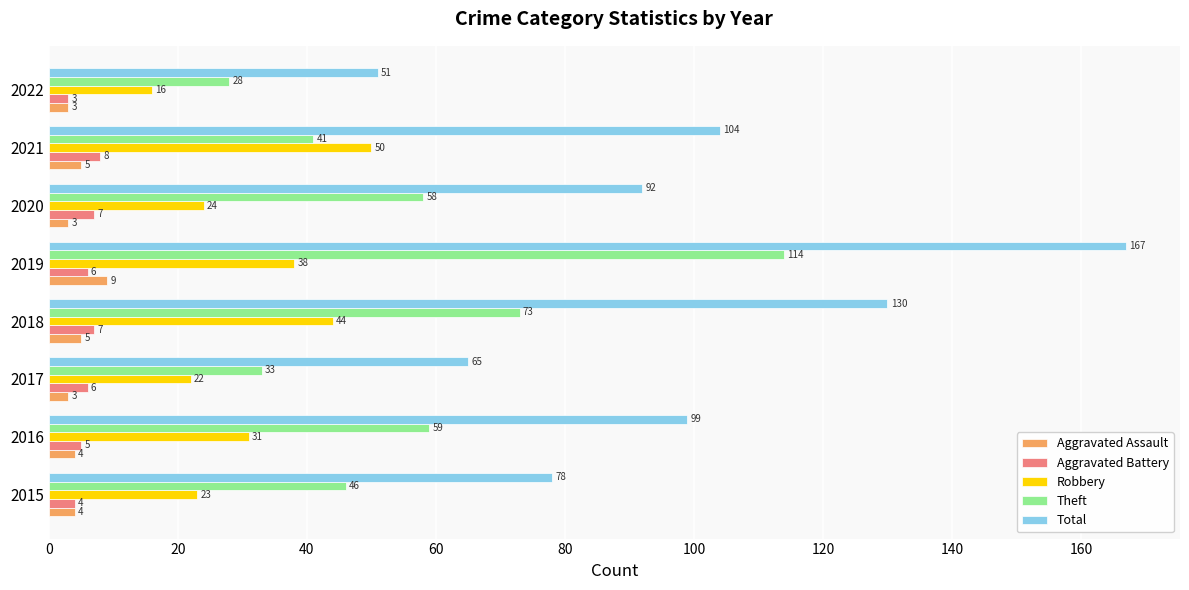

What are all the series names shown in the legend?

Aggravated Assault, Aggravated Battery, Robbery, Theft, Total